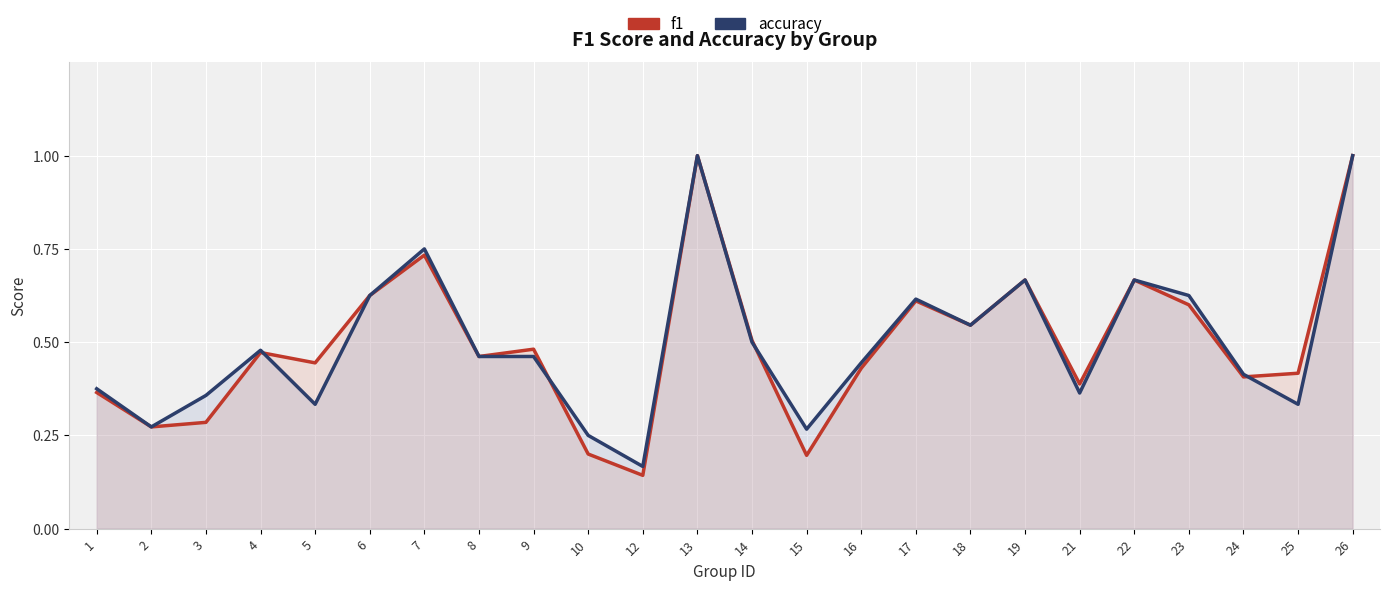

Reading left to right, transcribe all the data shown in this chart.

f1: 1=0.4	2=0.3	3=0.3	4=0.5	5=0.4	6=0.6	7=0.7	8=0.5	9=0.5	10=0.2	12=0.1	13=1.0	14=0.5	15=0.2	16=0.4	17=0.6	18=0.5	19=0.7	21=0.4	22=0.7	23=0.6	24=0.4	25=0.4	26=1.0
accuracy: 1=0.4	2=0.3	3=0.4	4=0.5	5=0.3	6=0.6	7=0.8	8=0.5	9=0.5	10=0.2	12=0.2	13=1.0	14=0.5	15=0.3	16=0.4	17=0.6	18=0.5	19=0.7	21=0.4	22=0.7	23=0.6	24=0.4	25=0.3	26=1.0